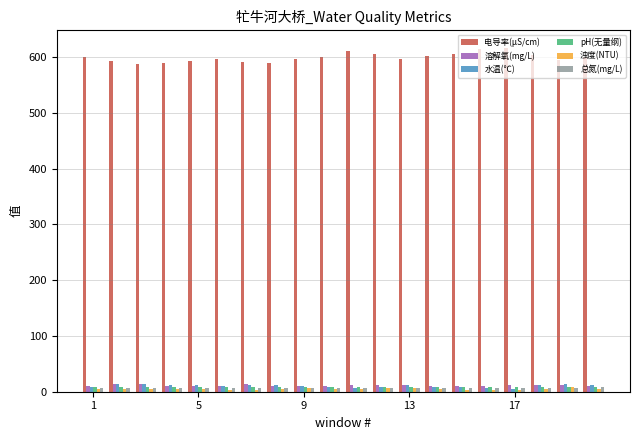

What is the greatest value displayed?

617.0